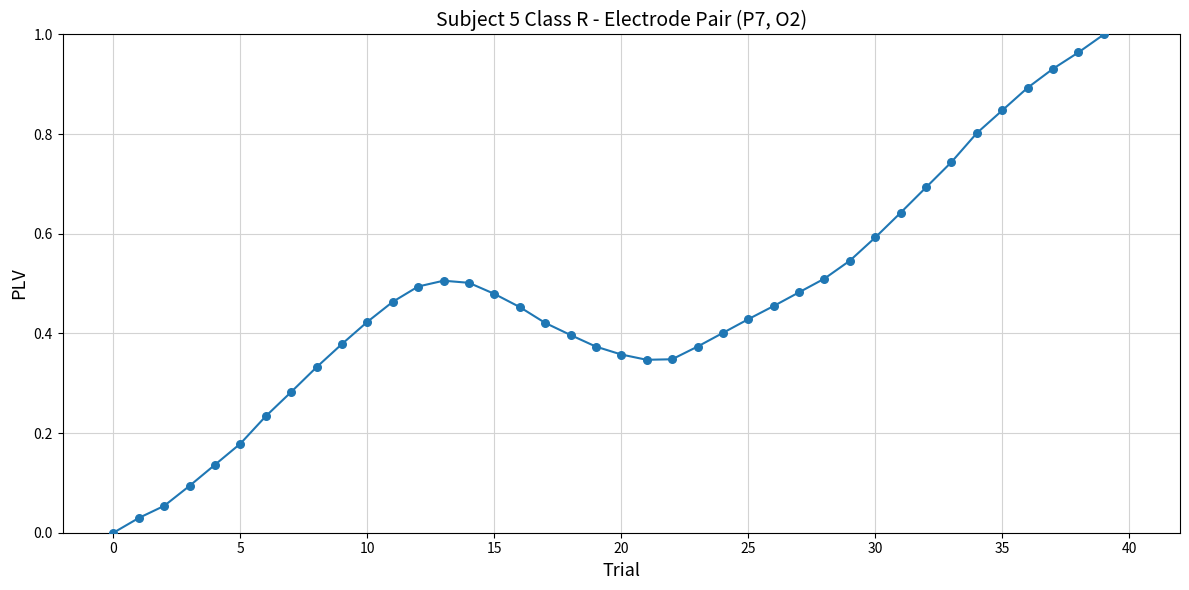

Is this an area chart (filled region under the line)?

No